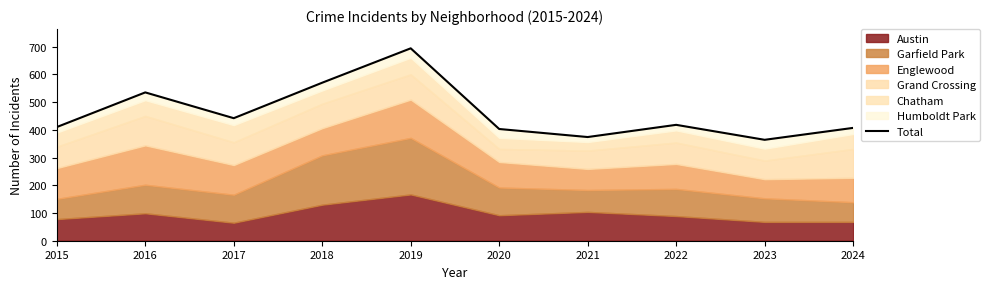

The value at 2024 is 407. True or false?

True